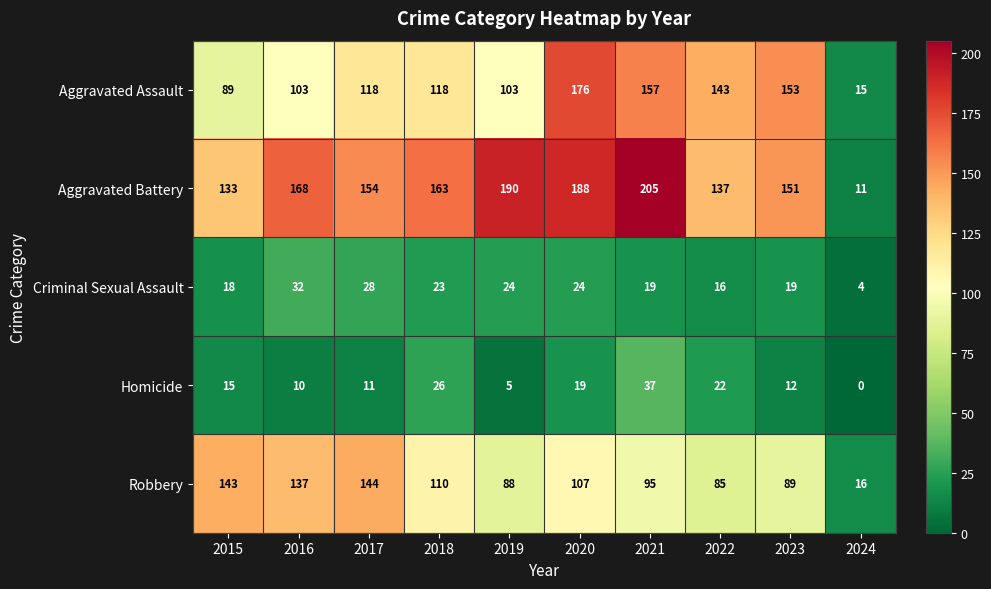

What is the difference between the maximum and second lowest values in the Aggravated Battery series?

72